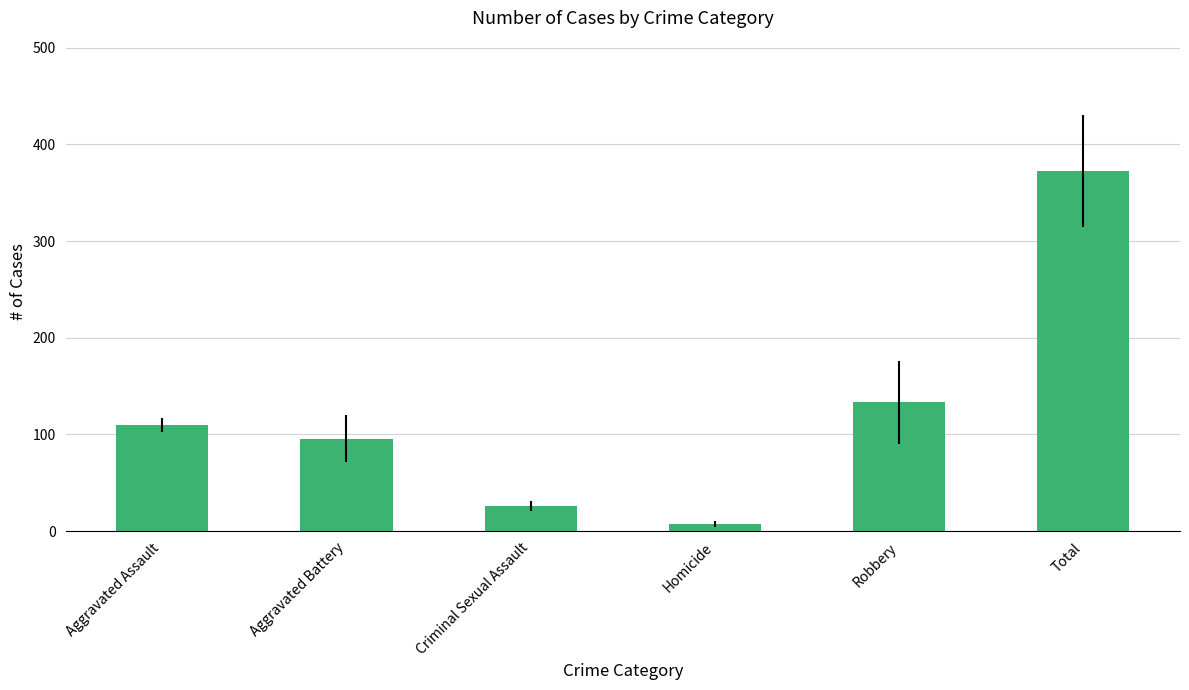

Which category has the highest value across all series?

Total